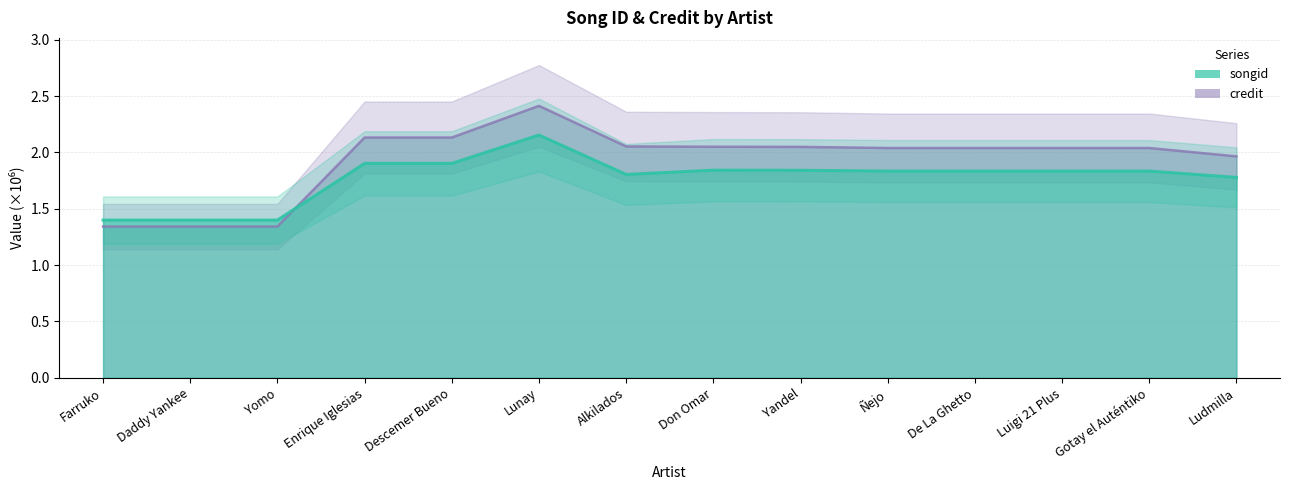

Rank the series by their average value, from highest to lowest.

credit, songid